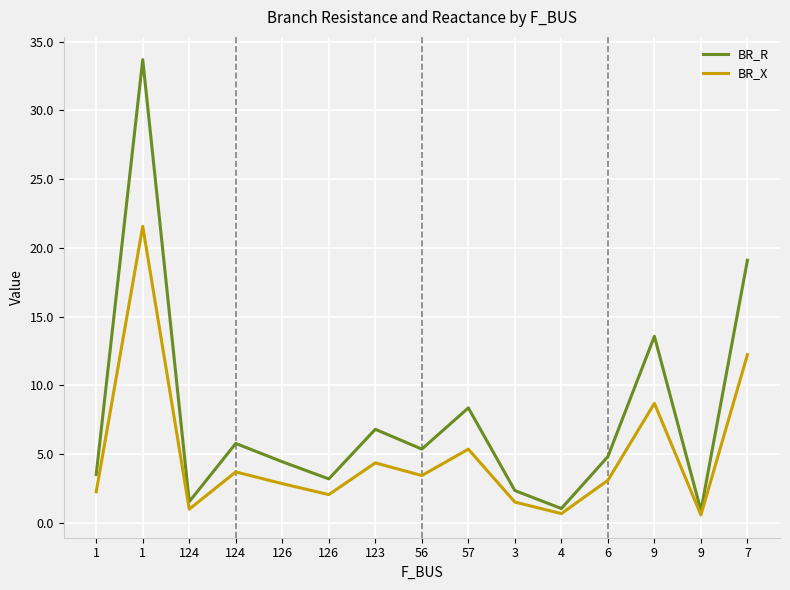

Rank the series by their average value, from highest to lowest.

BR_R, BR_X